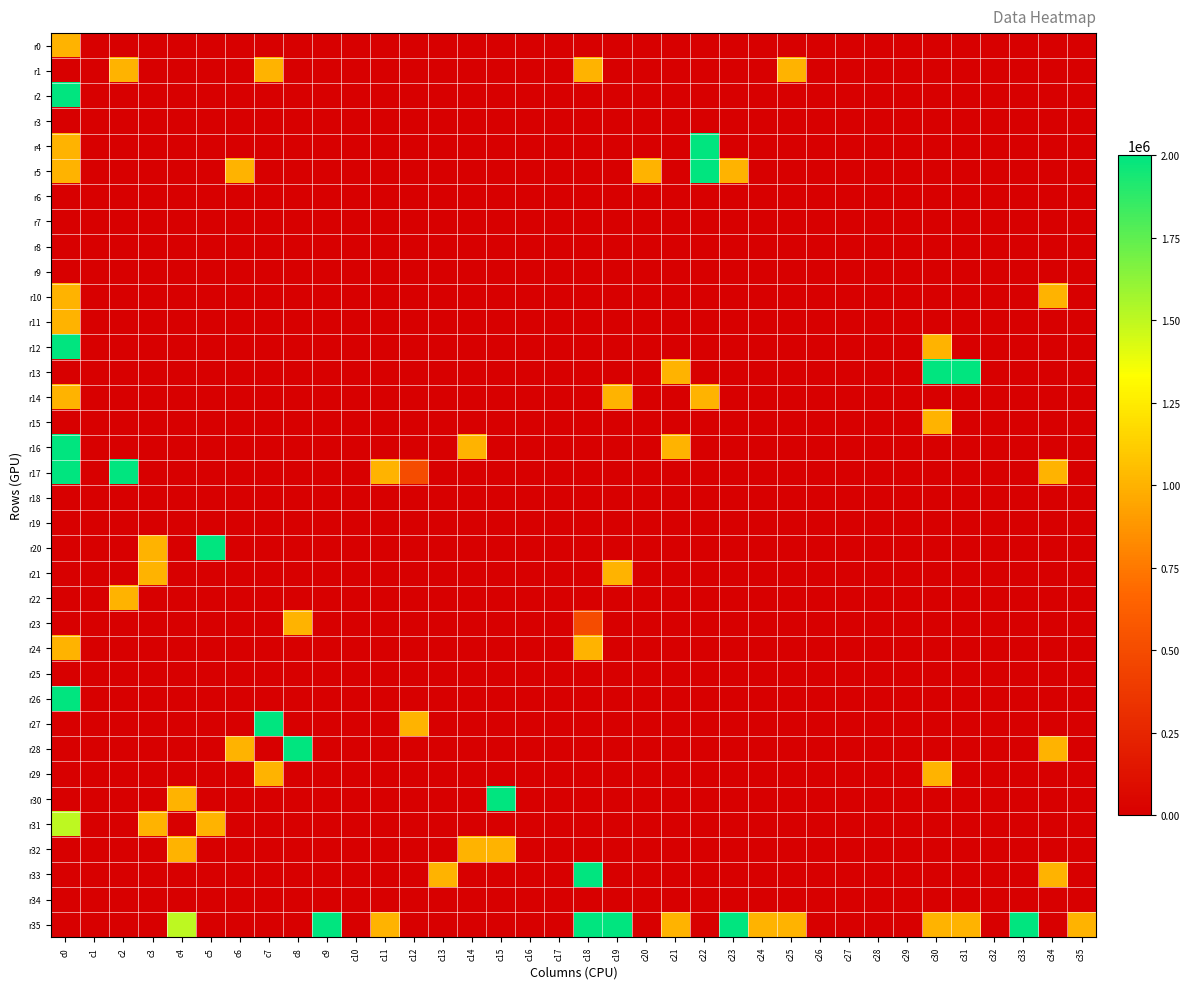

Which series has the largest total across all categories?

r35